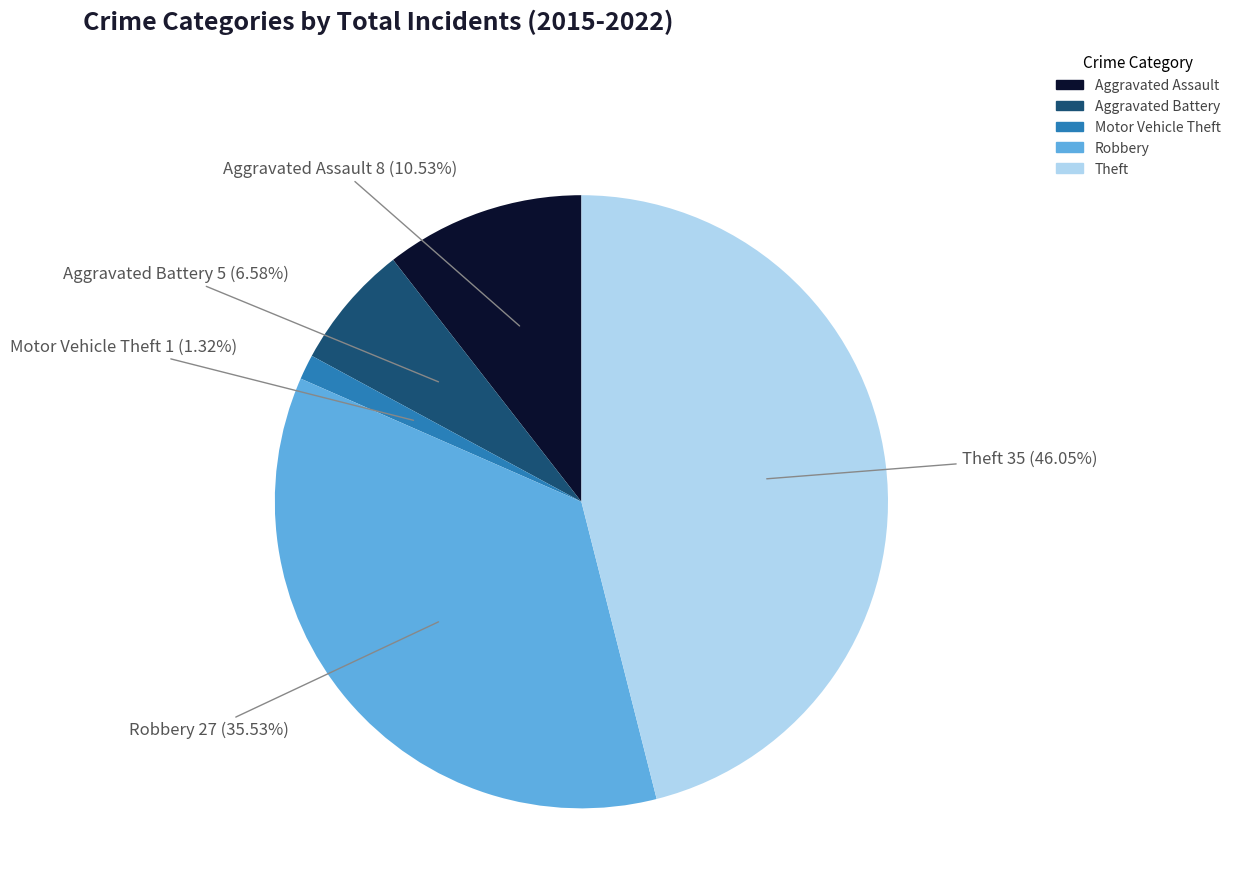

Does any single category account for the majority?

No